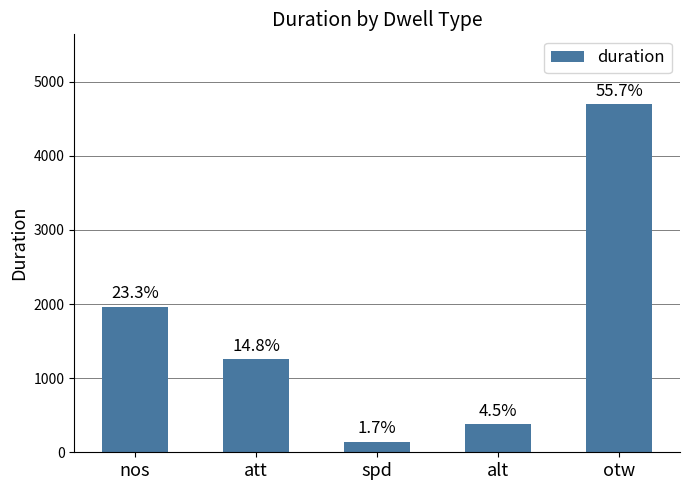

What is the label of the 3rd bar from the left?

spd